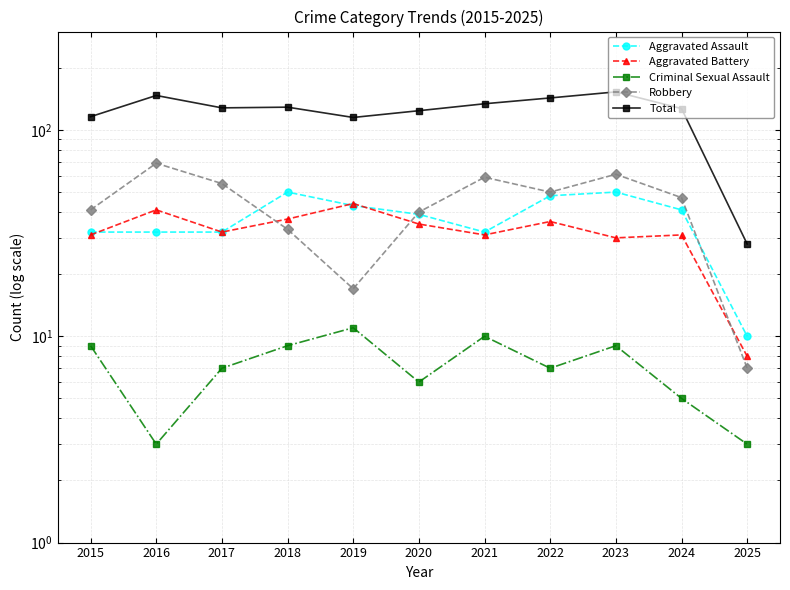

At which label does Aggravated Assault reach its peak?

2018